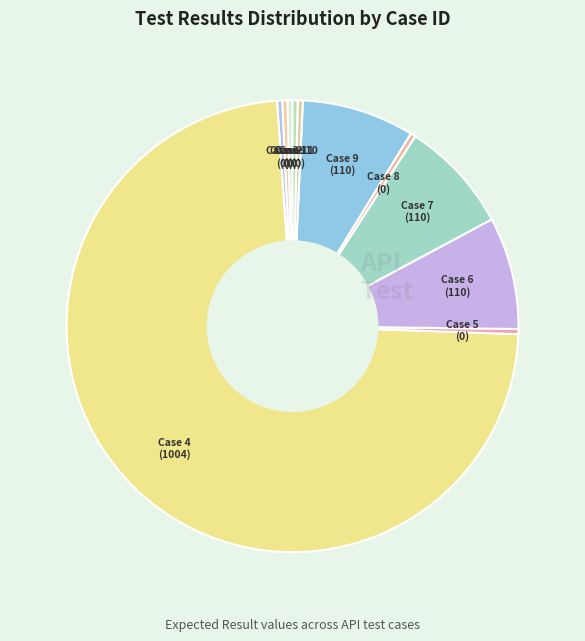

How many segments does this pie chart have?

11